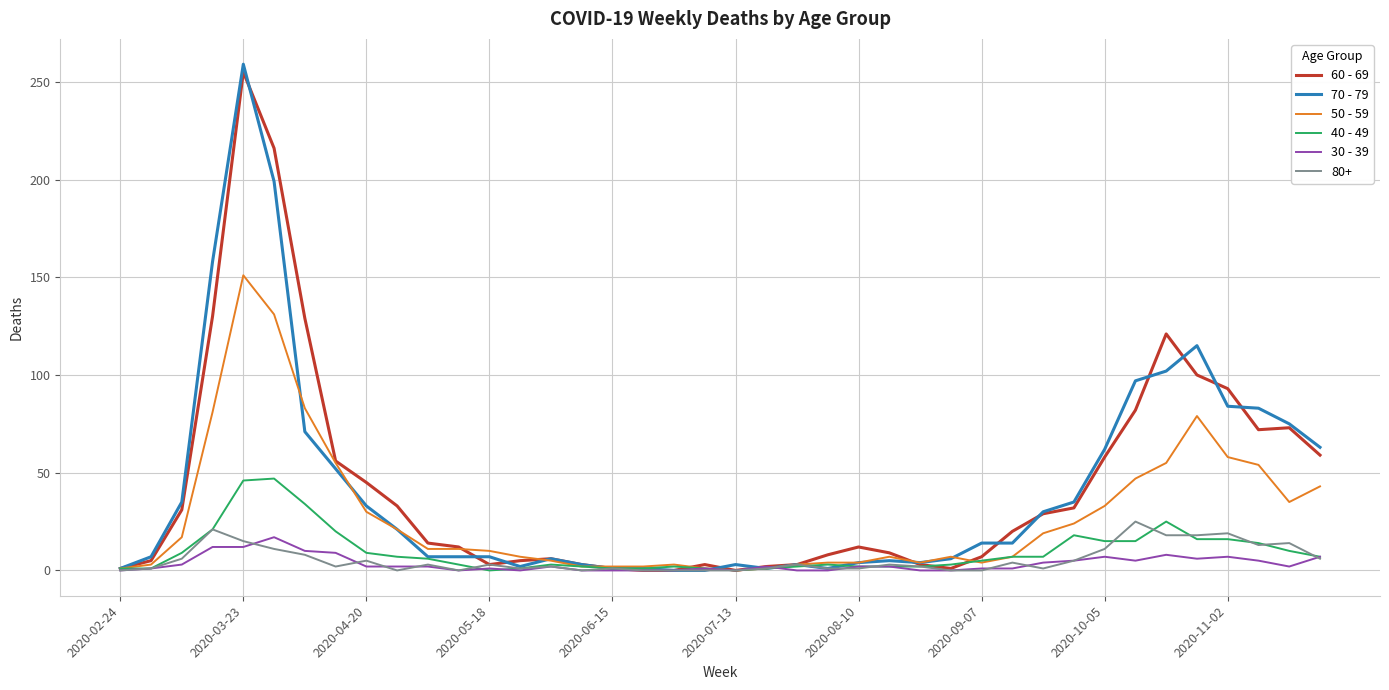

Which series has the largest range (max minus min)?

70 - 79